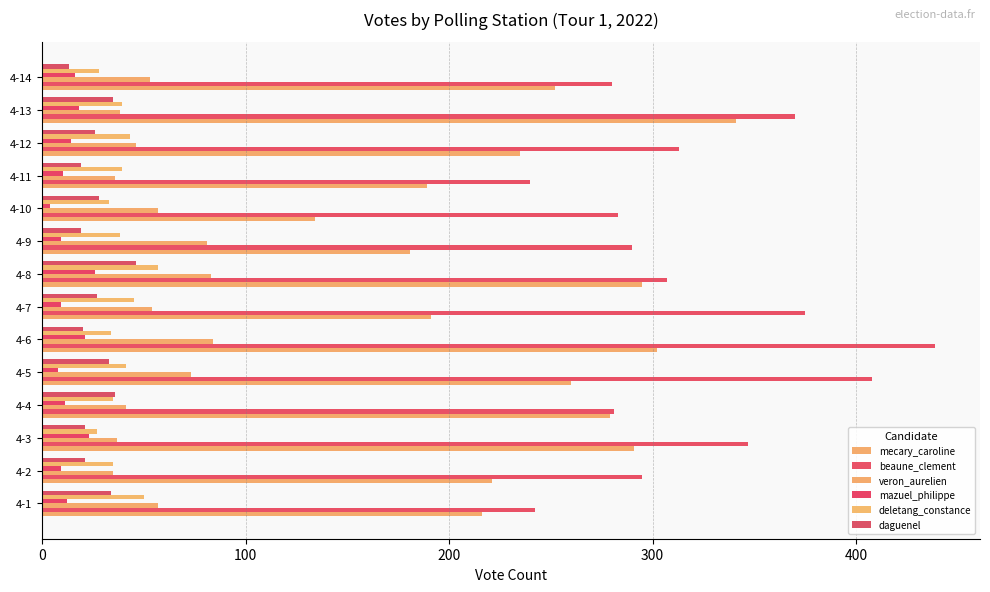

How many distinct data groups are displayed?

6